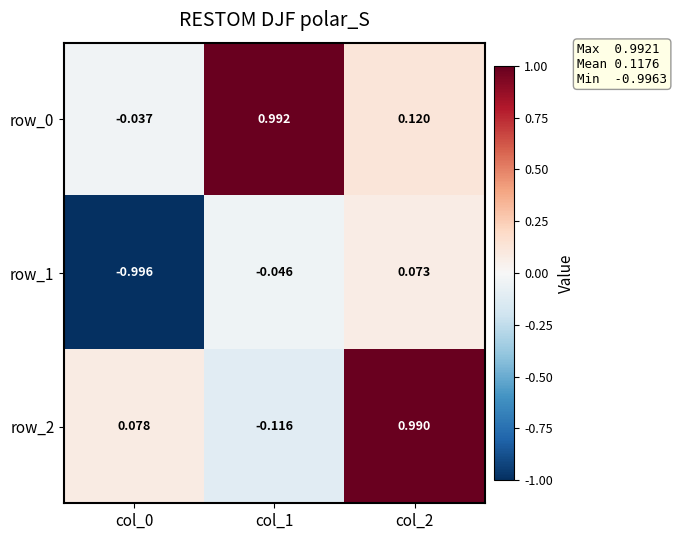

Which series has the largest total across all categories?

row_0